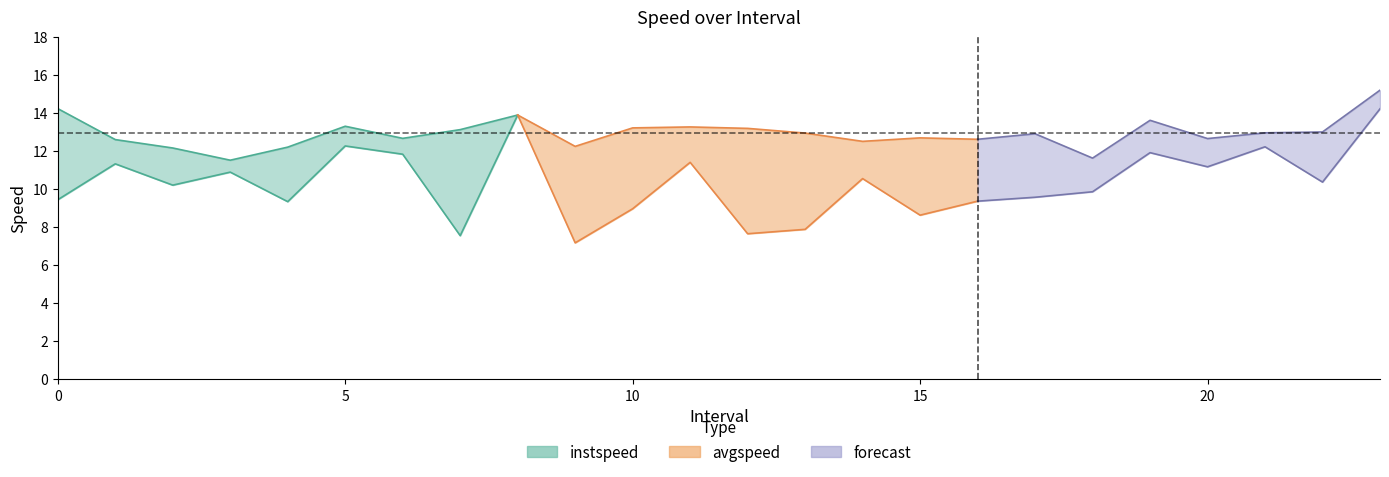

How many lines are shown in the chart?

2